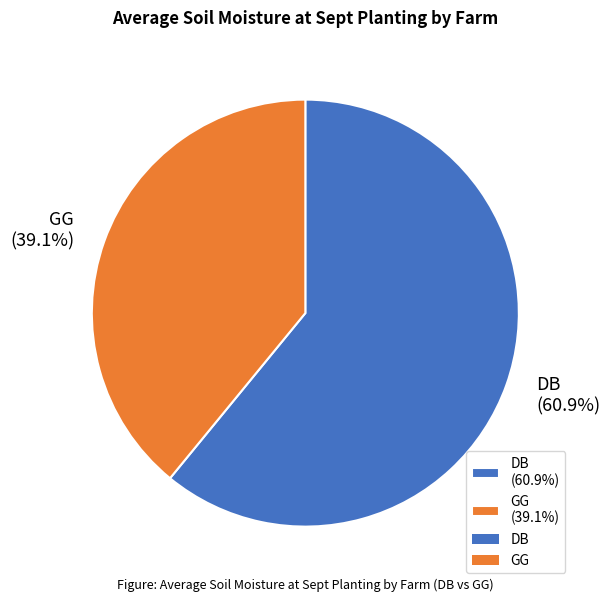

Is there a majority slice in this chart?

Yes